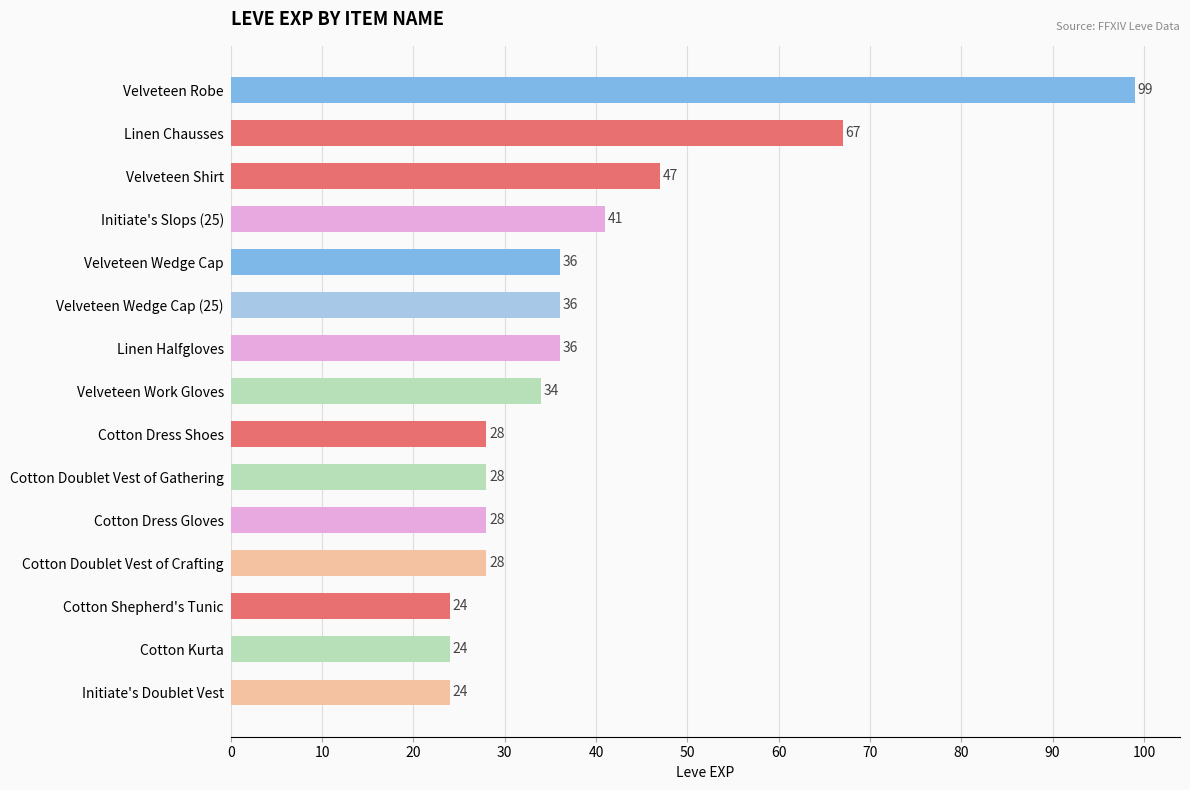

What is the sum of all values?

580